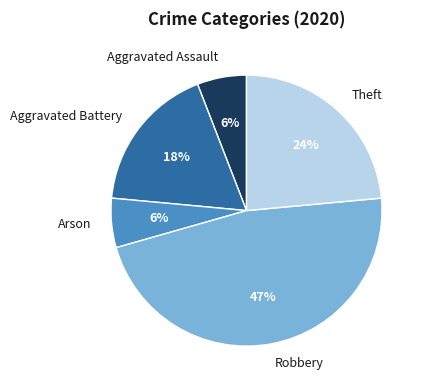

How many slices are in this pie chart?

5